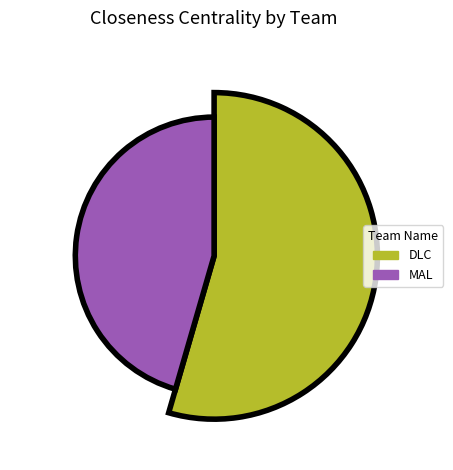

Rank the categories by value from lowest to highest.

MAL, DLC